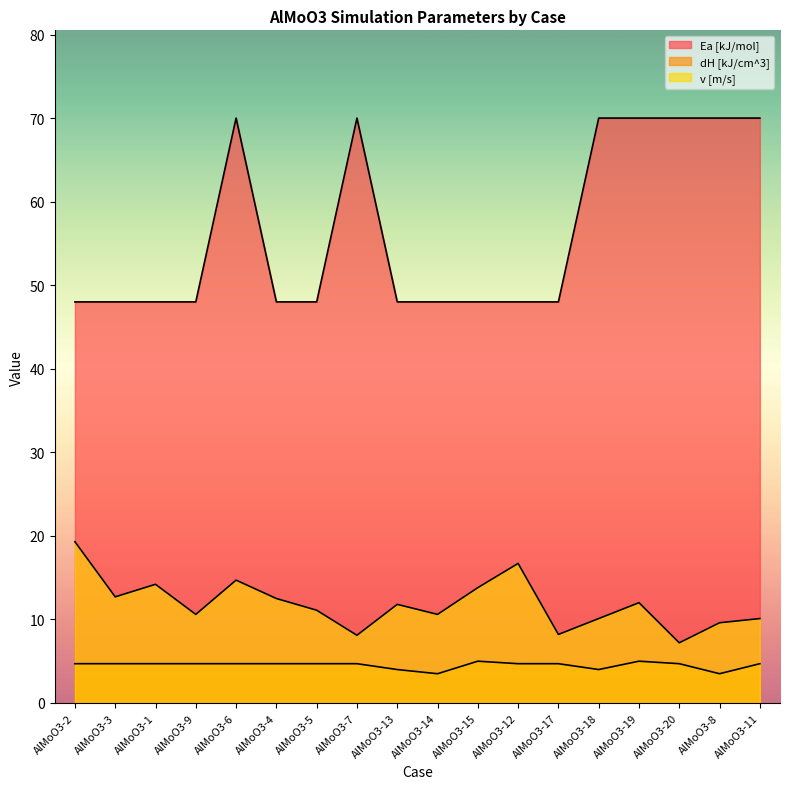

Reading right to left, transcribe all the data shown in this chart.

Ea [kJ/mol]: AlMoO3-11=70.0	AlMoO3-8=70.0	AlMoO3-20=70.0	AlMoO3-19=70.0	AlMoO3-18=70.0	AlMoO3-17=48.0	AlMoO3-12=48.0	AlMoO3-15=48.0	AlMoO3-14=48.0	AlMoO3-13=48.0	AlMoO3-7=70.0	AlMoO3-5=48.0	AlMoO3-4=48.0	AlMoO3-6=70.0	AlMoO3-9=48.0	AlMoO3-1=48.0	AlMoO3-3=48.0	AlMoO3-2=48.0
dH [kJ/cm^3]: AlMoO3-11=4.7	AlMoO3-8=3.5	AlMoO3-20=4.7	AlMoO3-19=5.0	AlMoO3-18=4.0	AlMoO3-17=4.7	AlMoO3-12=4.7	AlMoO3-15=5.0	AlMoO3-14=3.5	AlMoO3-13=4.0	AlMoO3-7=4.7	AlMoO3-5=4.7	AlMoO3-4=4.7	AlMoO3-6=4.7	AlMoO3-9=4.7	AlMoO3-1=4.7	AlMoO3-3=4.7	AlMoO3-2=4.7
v [m/s]: AlMoO3-11=10.1	AlMoO3-8=9.6	AlMoO3-20=7.2	AlMoO3-19=12.0	AlMoO3-18=10.1	AlMoO3-17=8.2	AlMoO3-12=16.7	AlMoO3-15=13.8	AlMoO3-14=10.6	AlMoO3-13=11.8	AlMoO3-7=8.1	AlMoO3-5=11.1	AlMoO3-4=12.5	AlMoO3-6=14.7	AlMoO3-9=10.6	AlMoO3-1=14.2	AlMoO3-3=12.7	AlMoO3-2=19.3